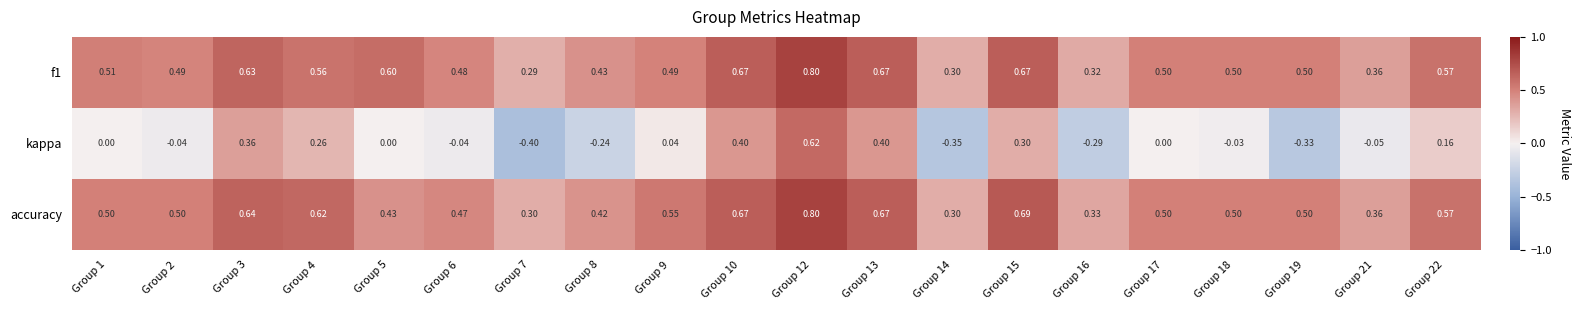

Which series changed the most between Group 9 and Group 19?

kappa